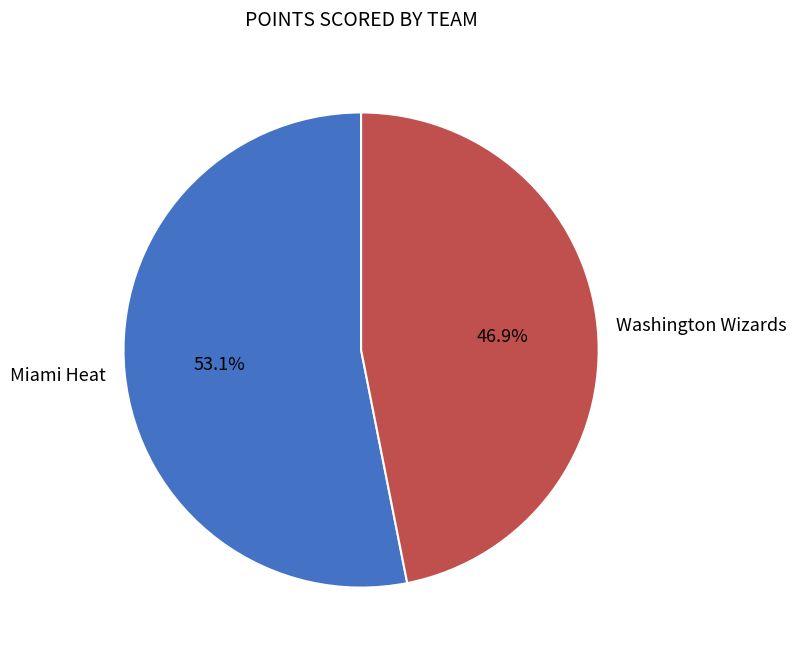

Rank the categories by value from lowest to highest.

Washington Wizards, Miami Heat